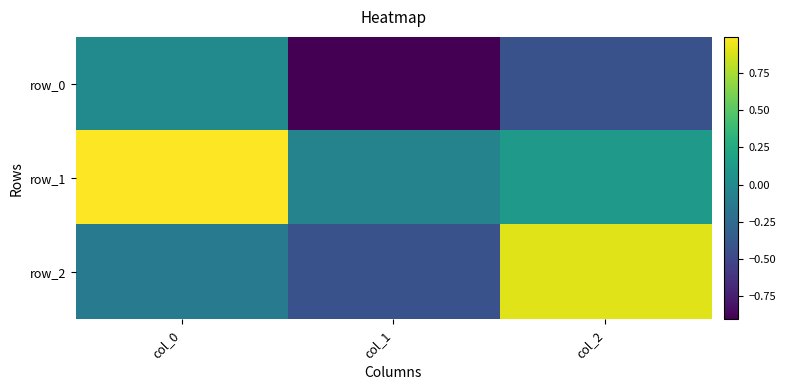

Read the row_1 value at col_2.

0.1